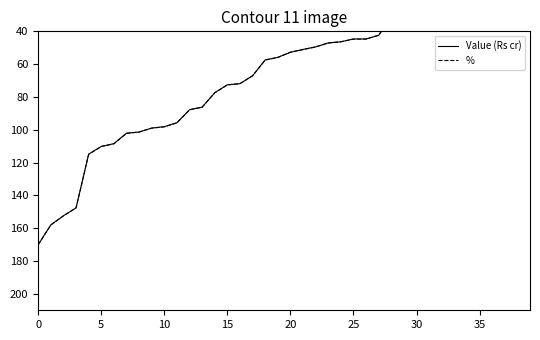

List the series in order of their overall mean, highest first.

%, Value (Rs cr)